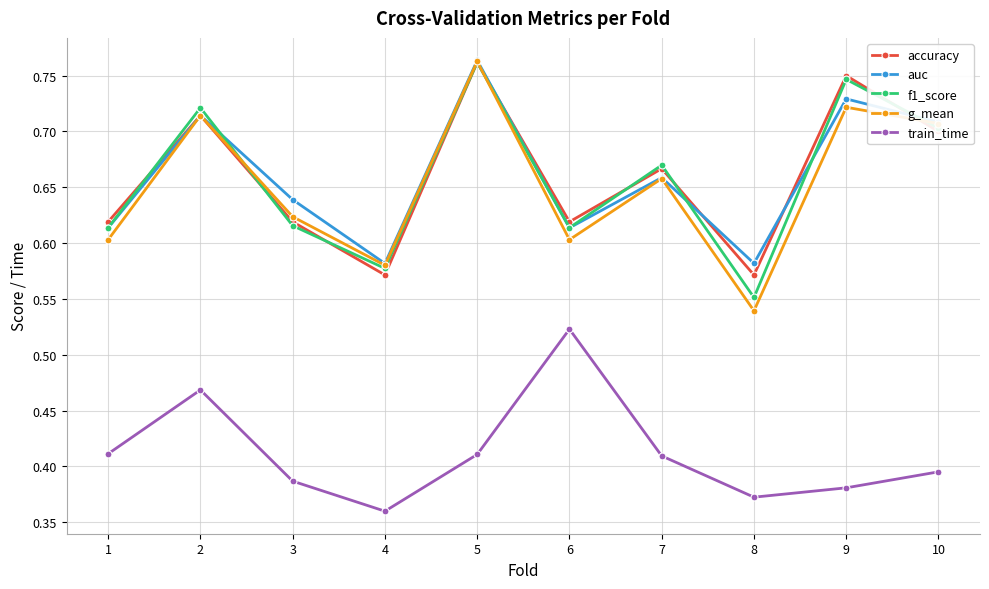

How many accuracy values are between 0 and 1?

10